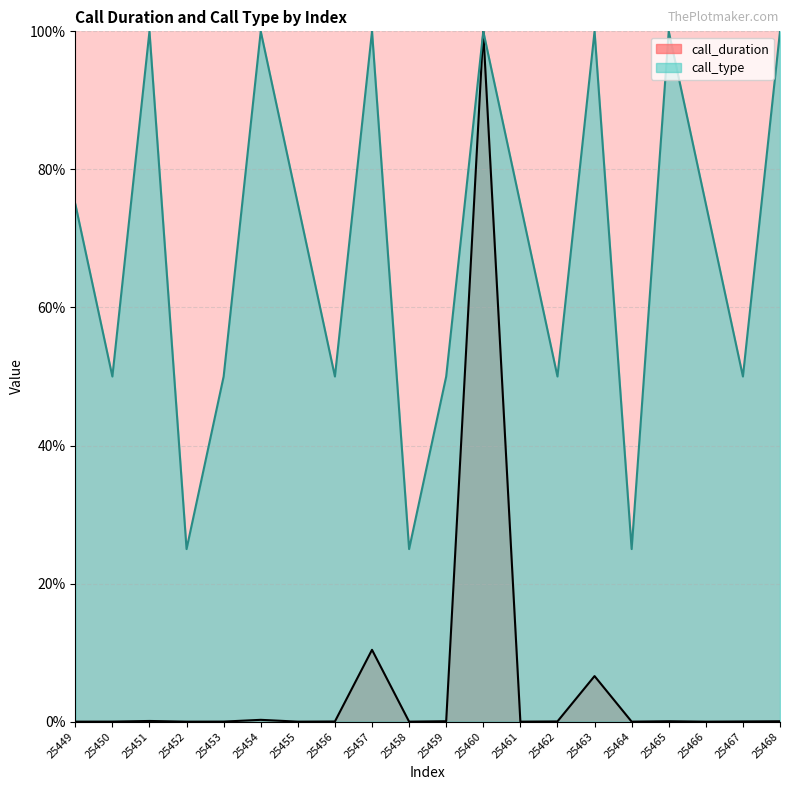

Rank the series by their maximum value, from lowest to highest.

call_duration, call_type